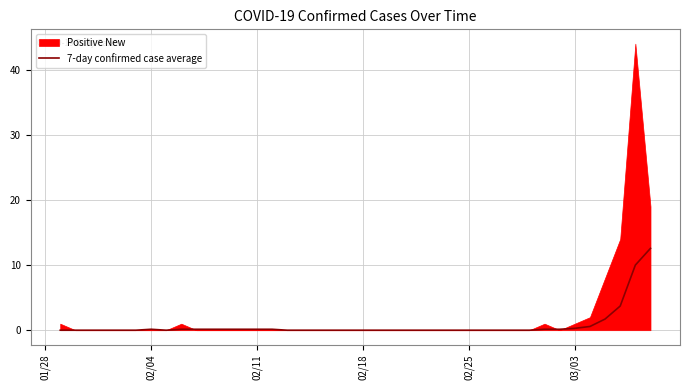

What is the highest value of the 7-day confirmed case average series?

12.6